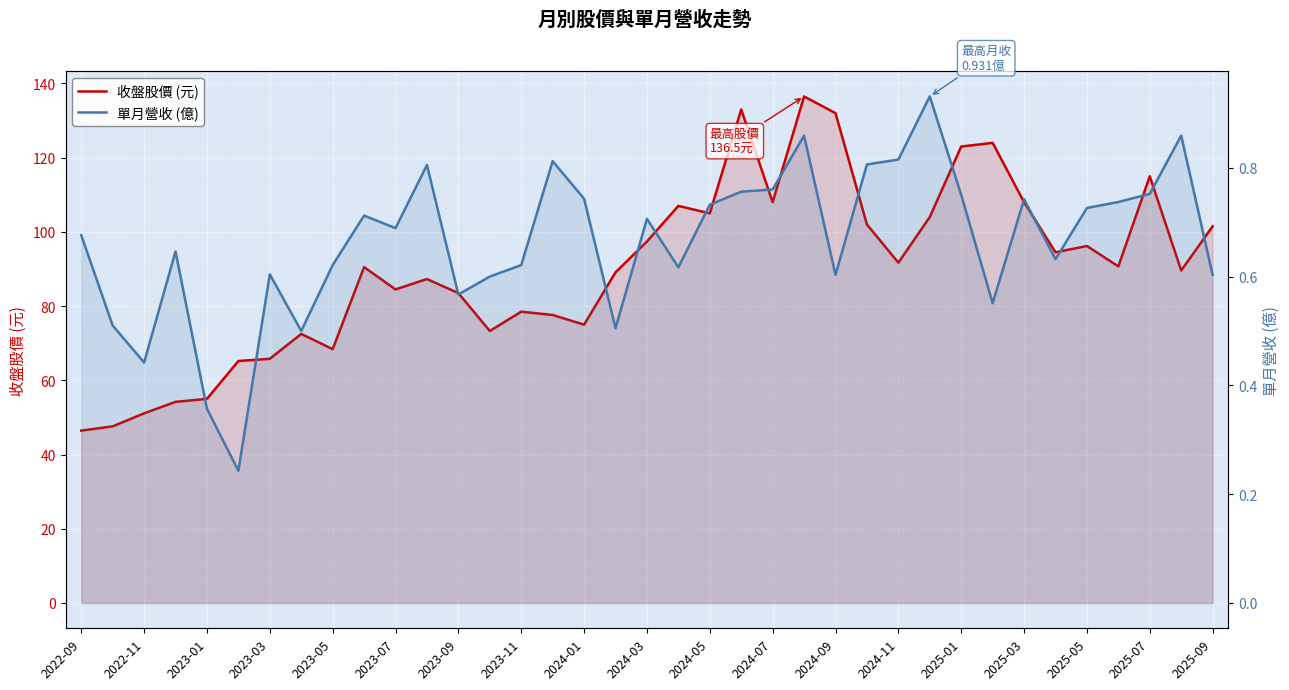

What position from the left is 2024-09?

25